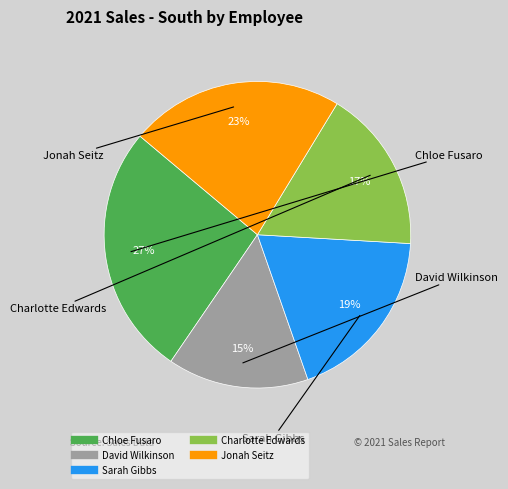

Which slice is the largest?

Chloe Fusaro